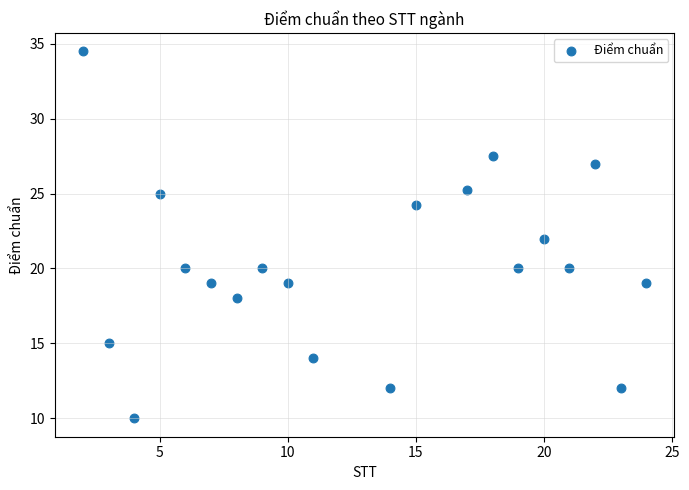

What is the range of Y values (max minus min)?

24.5